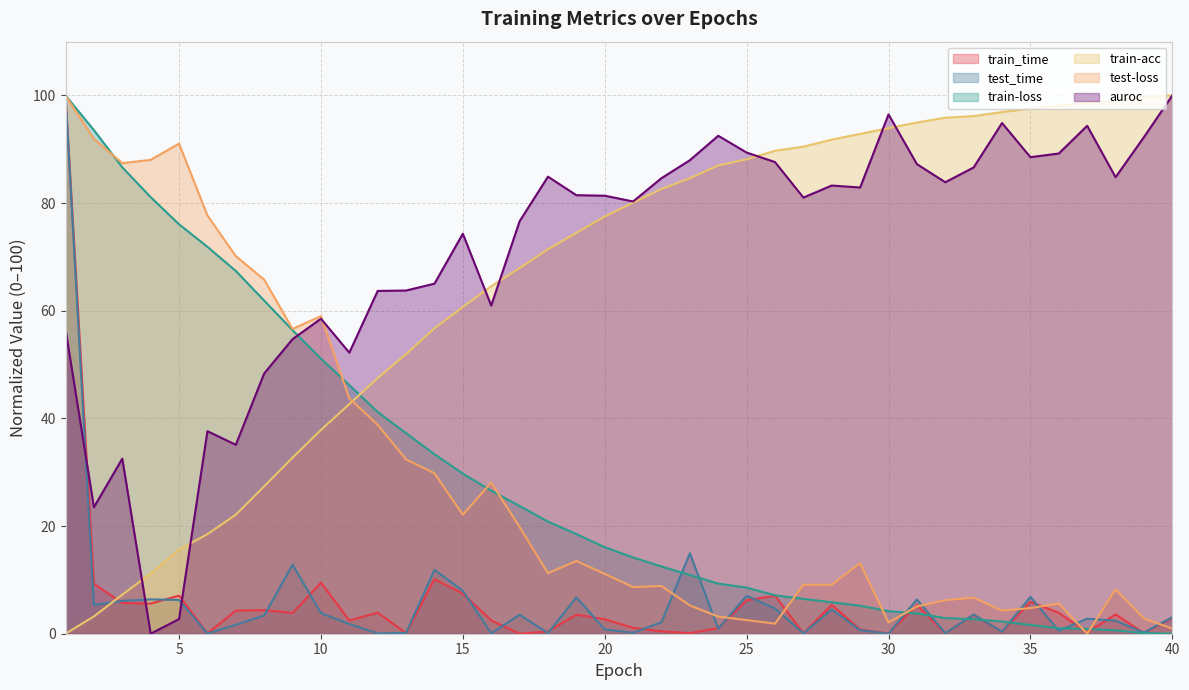

How many times do train-acc and test-loss cross each other?

1